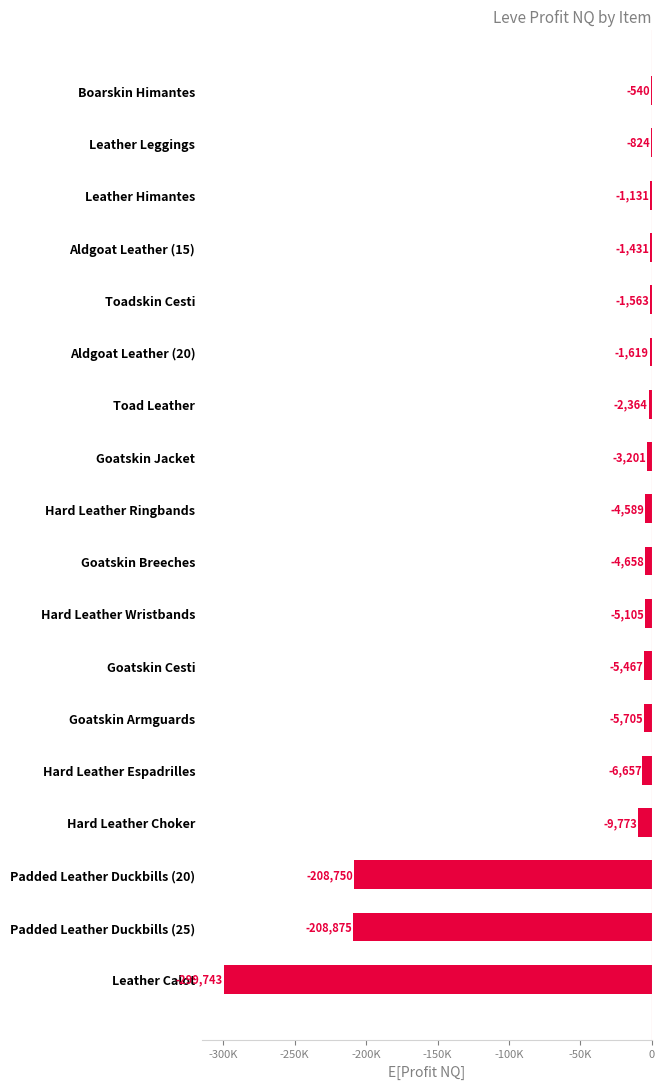

Which category has the highest value across all series?

Boarskin Himantes